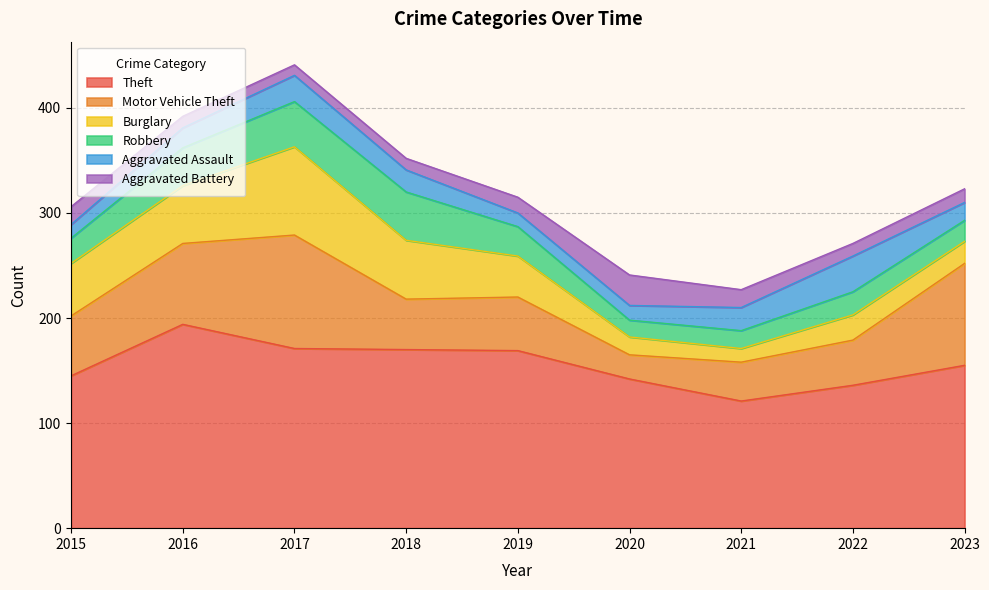

Does the chart display data point markers on the line(s)?

No